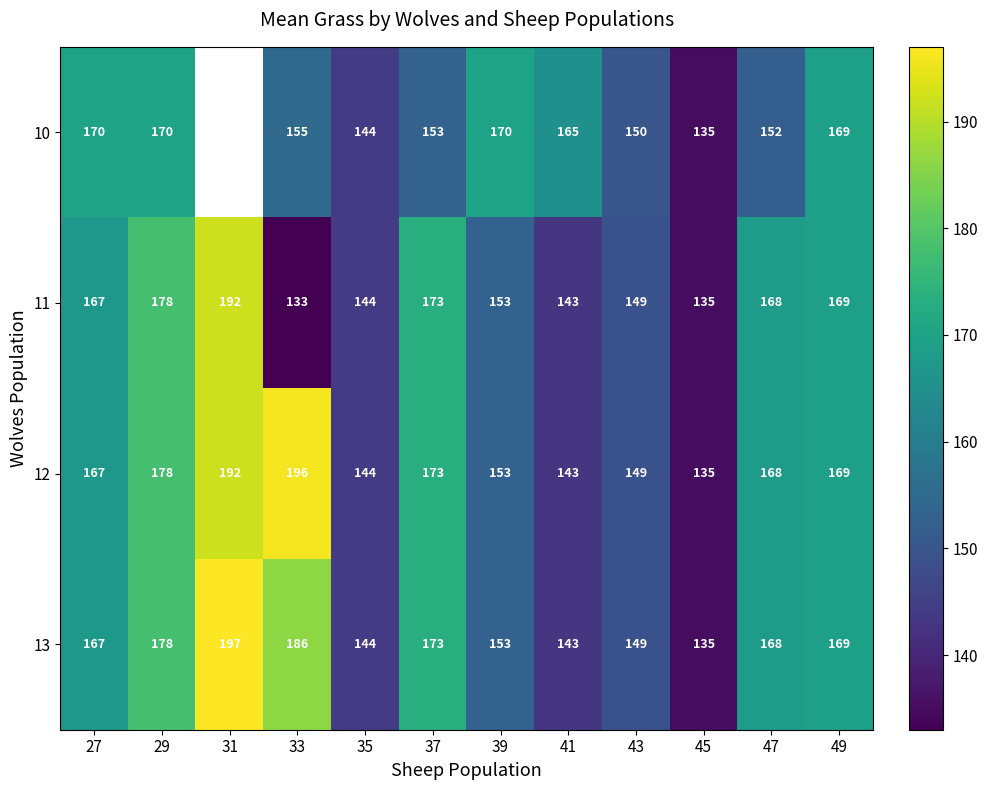

Rank the categories by 13 value from highest to lowest.

31, 33, 29, 37, 49, 47, 27, 39, 43, 35, 41, 45